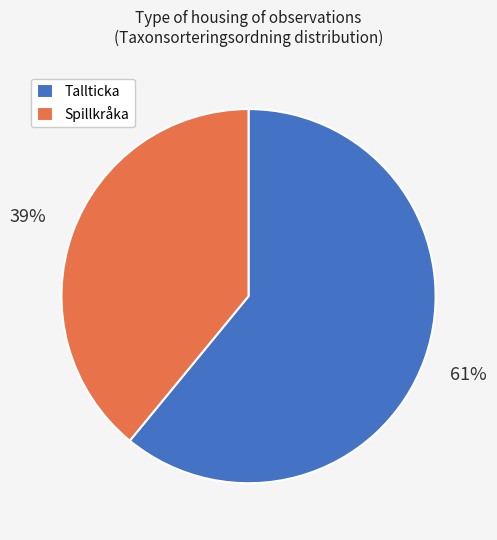

What is the largest slice in the pie chart?

Tallticka